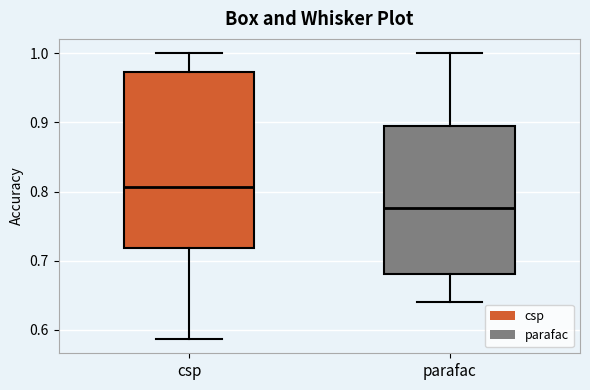

Where is the upper edge of the box for csp on the y-axis? The values are not printed on the chart, so give them approximately, as read against the axis.

0.97